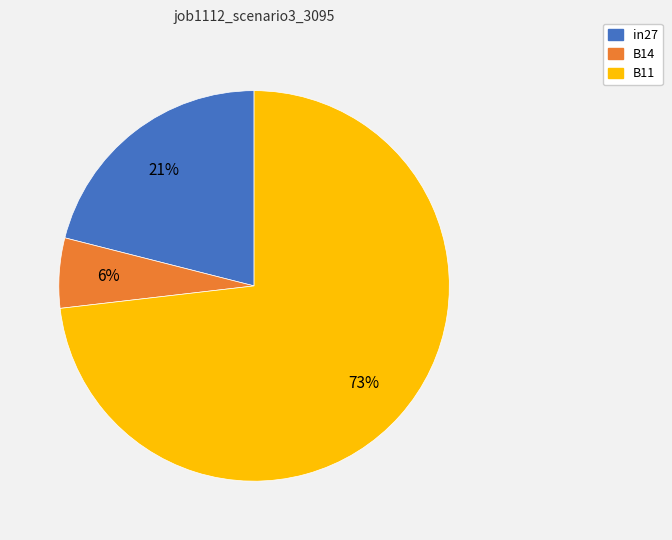

Count the number of slices in the pie.

3